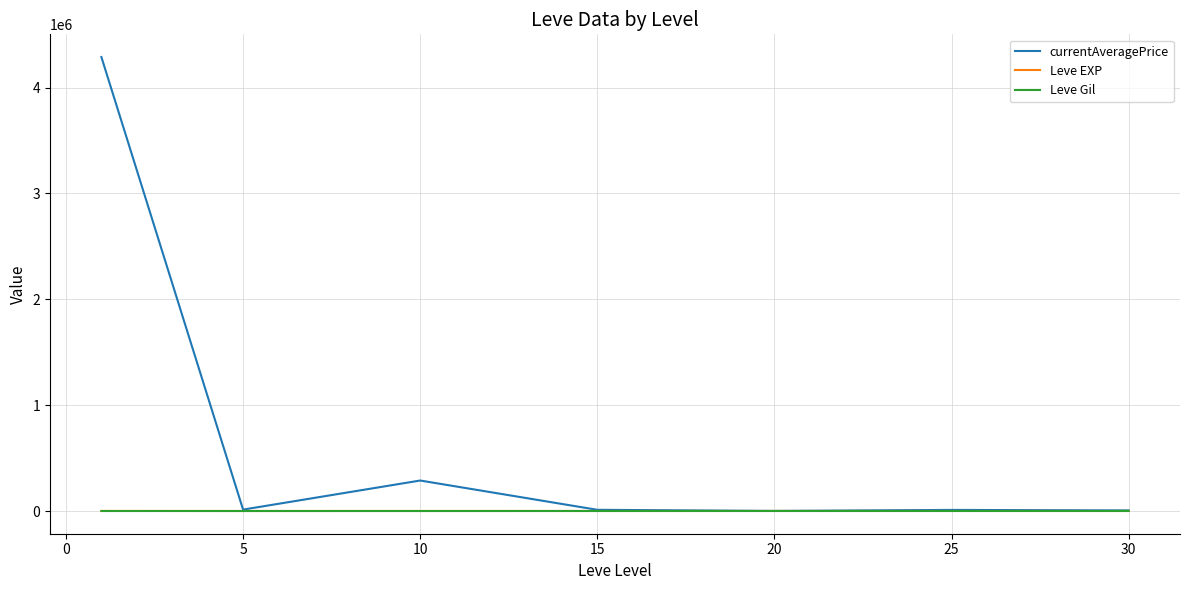

Which series has the widest spread of values?

currentAveragePrice